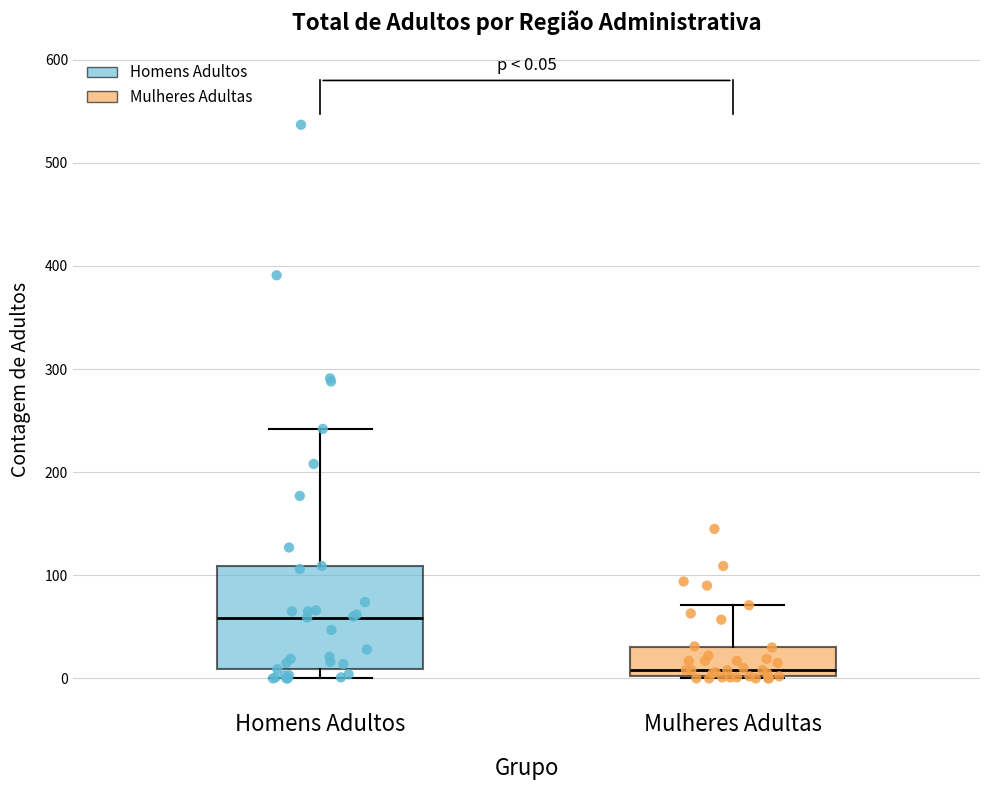

Which box is the tallest, from its lower edge to its upper edge?

Homens Adultos